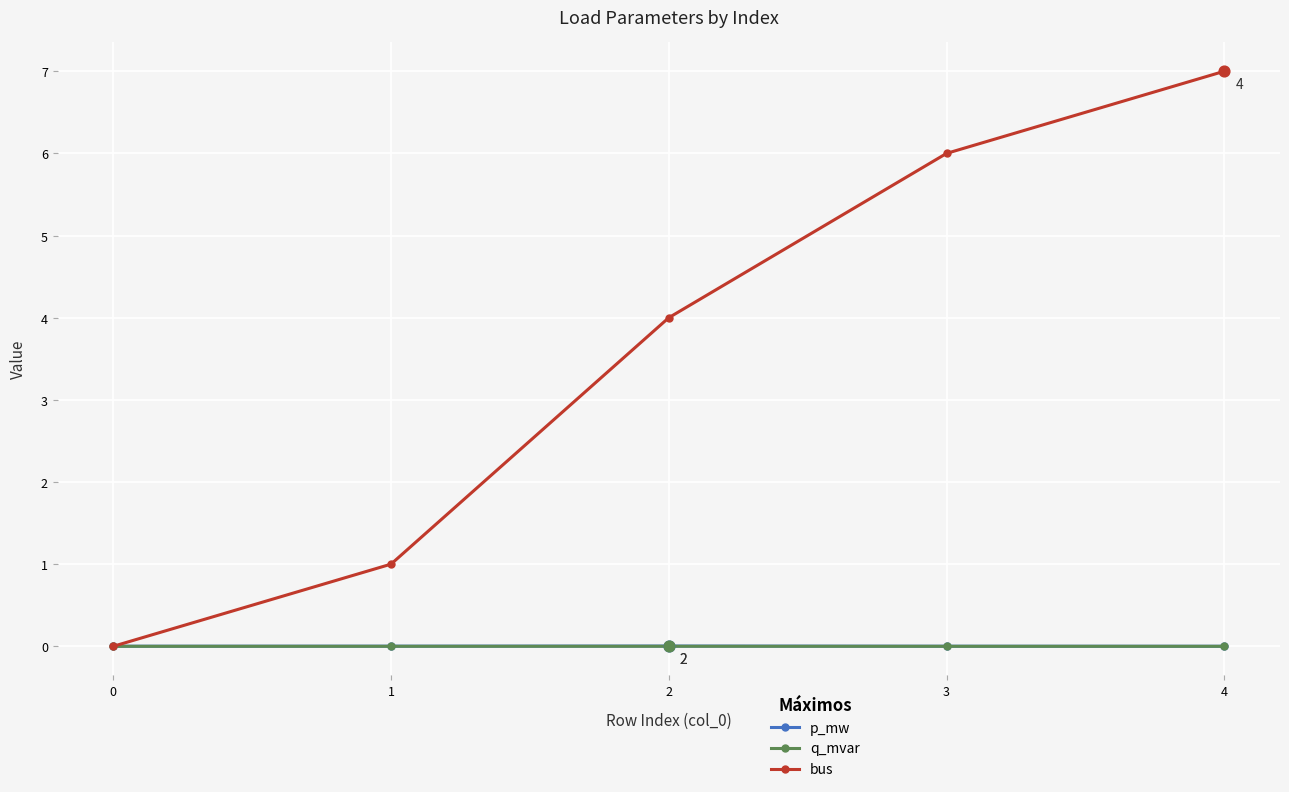

What is the total value across all series at 2?

4.0